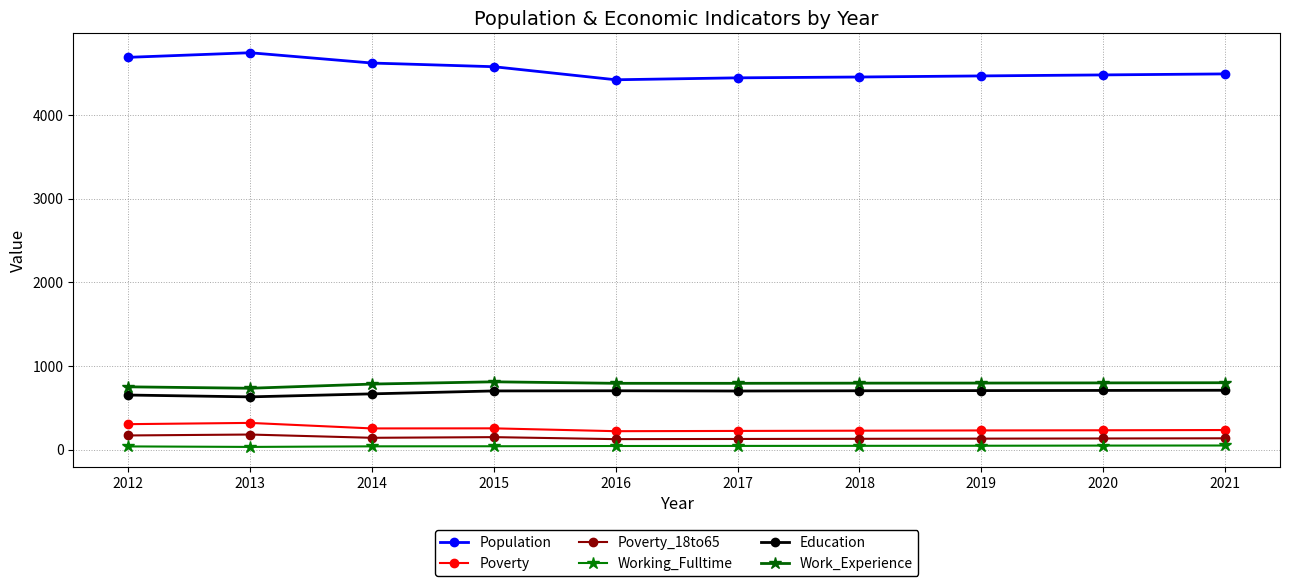

Which category has the lowest value in the Poverty_18to65 series?

2016